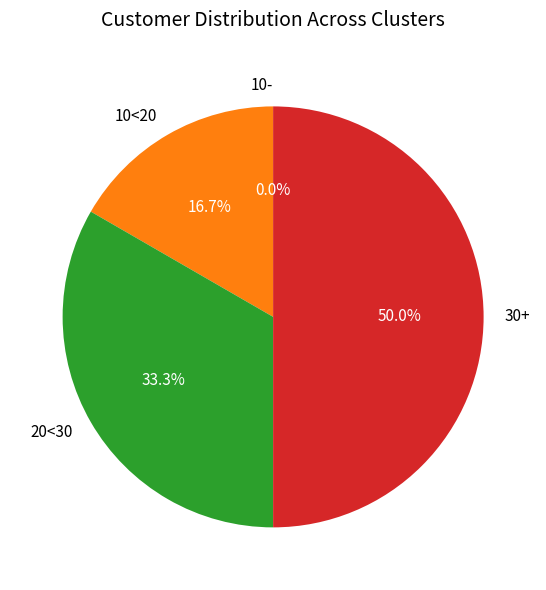

What is the largest slice in the pie chart?

30+